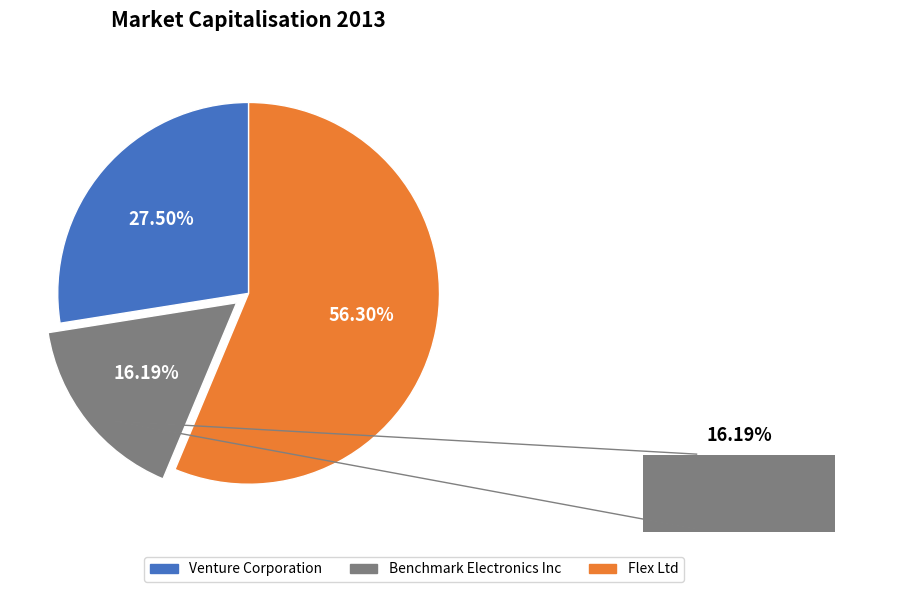

To the nearest percent, what is the difference between the Venture Corporation and Flex Ltd slice percentages?

29%